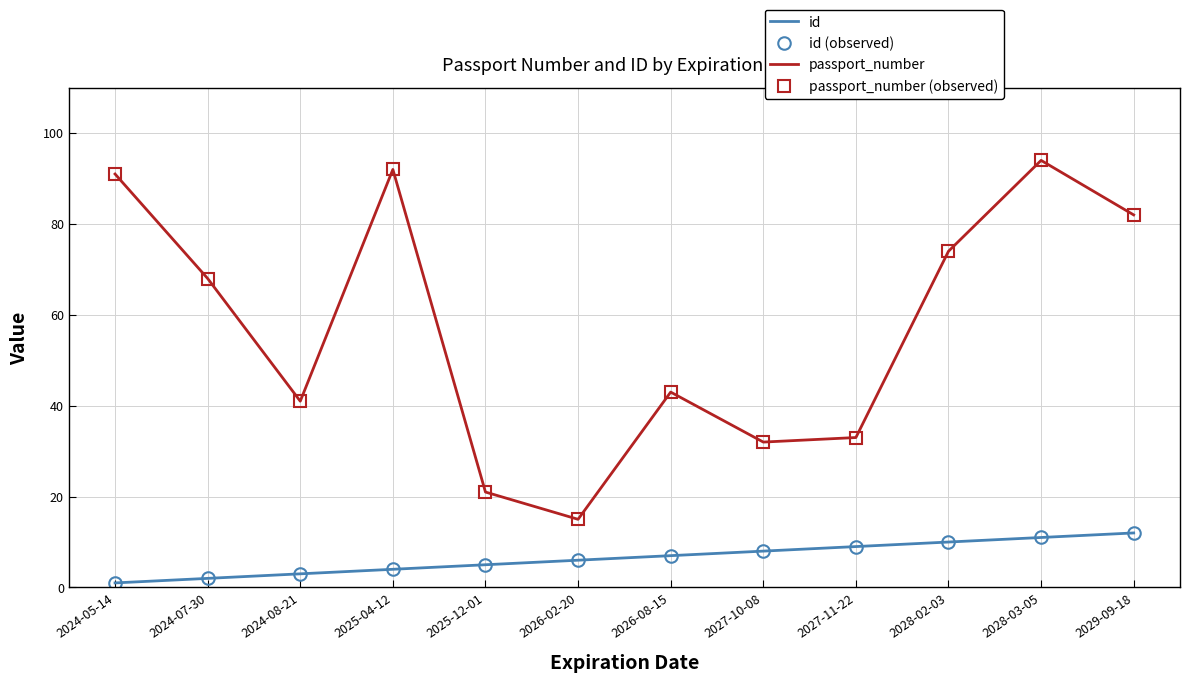

What is the value of the passport_number (observed) point at the 4th from the left?

92